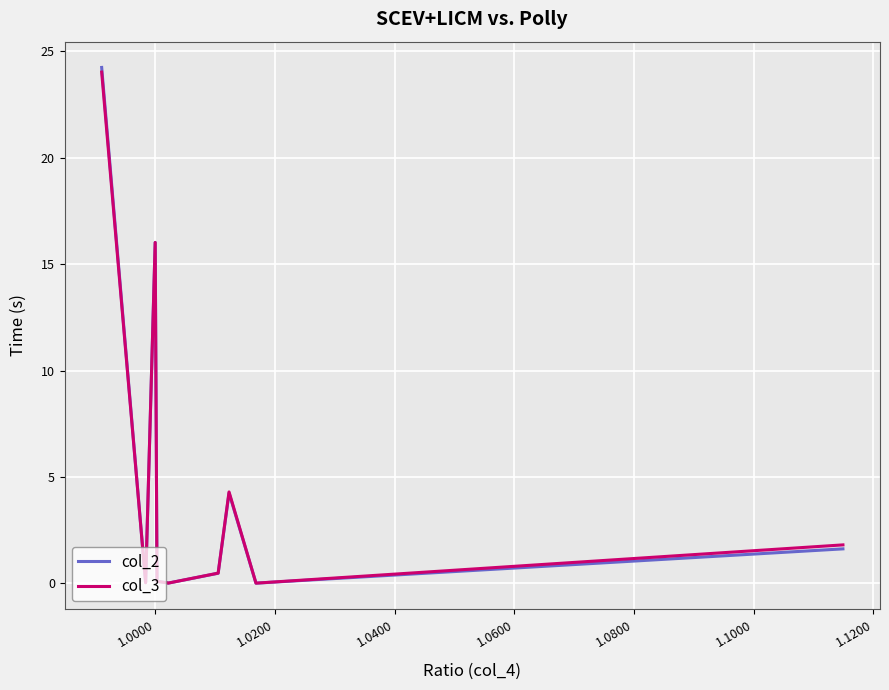

Rank the series by their maximum value, from lowest to highest.

col_3, col_2